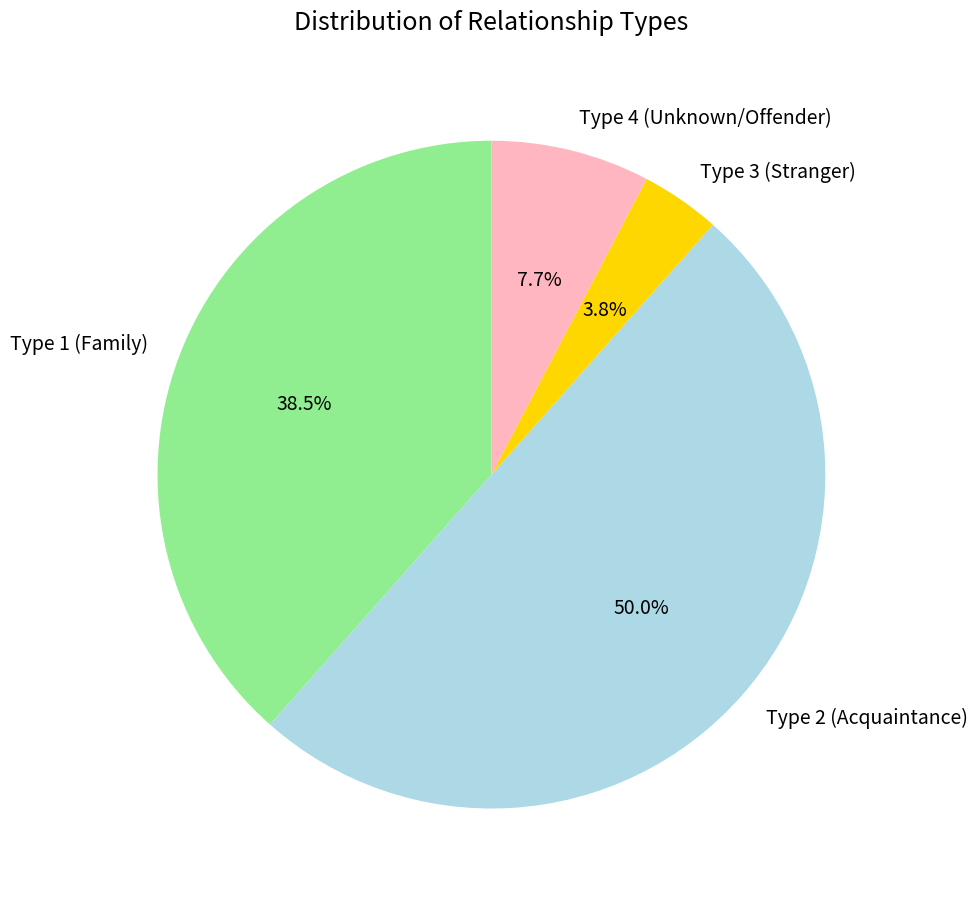

What percentage do Type 2 (Acquaintance) and Type 1 (Family) together represent?

88.5%